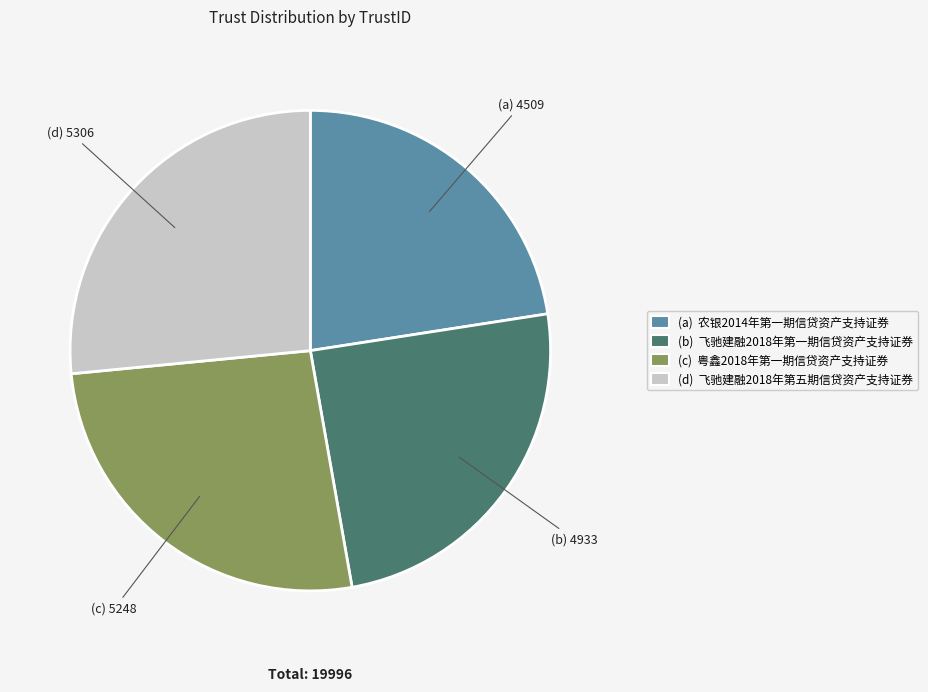

Is there a majority slice in this chart?

No